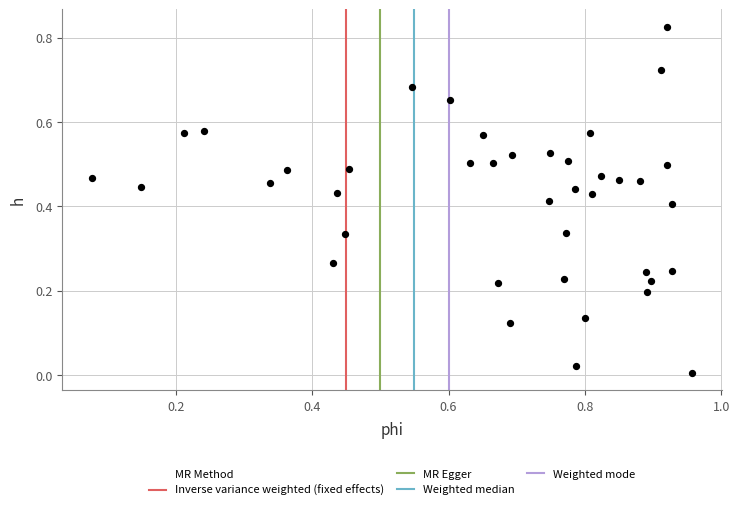

What is the range of X values (max minus min)?

0.9